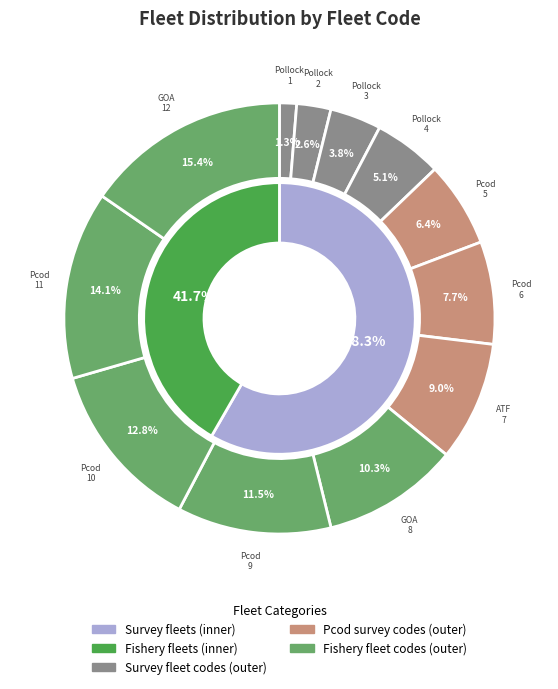

What percentage is NOT represented by Pcod_ll_survey?

92.3%